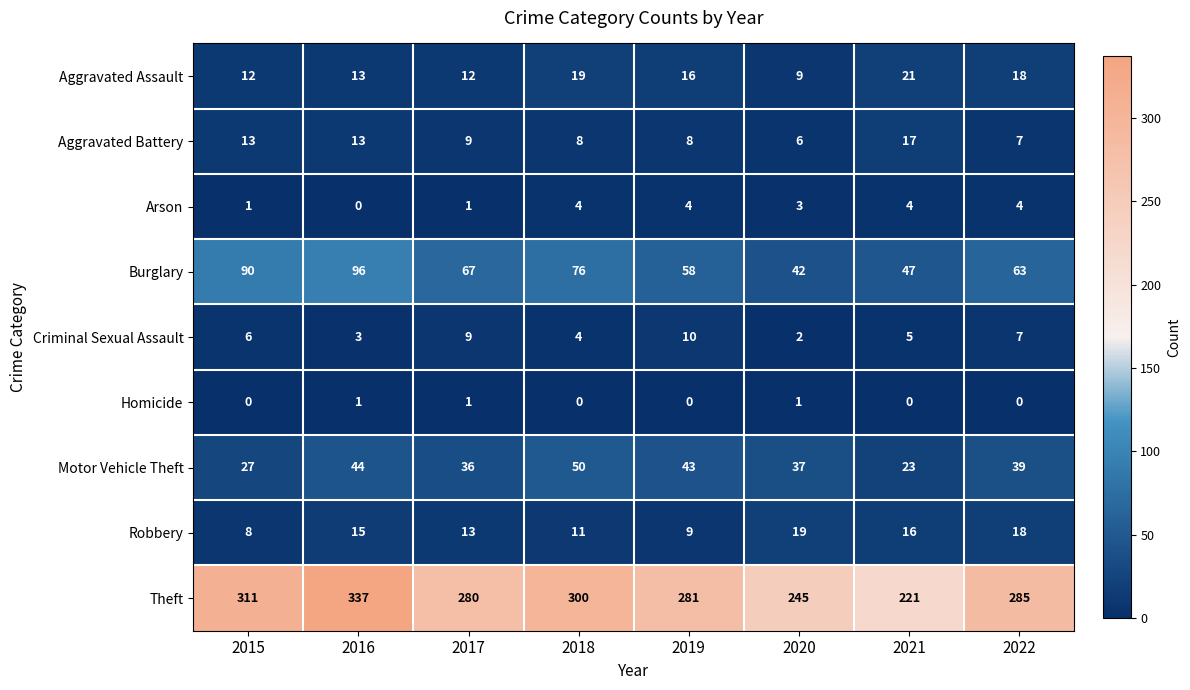

The value of Motor Vehicle Theft at 2021 is 23. True or false?

True